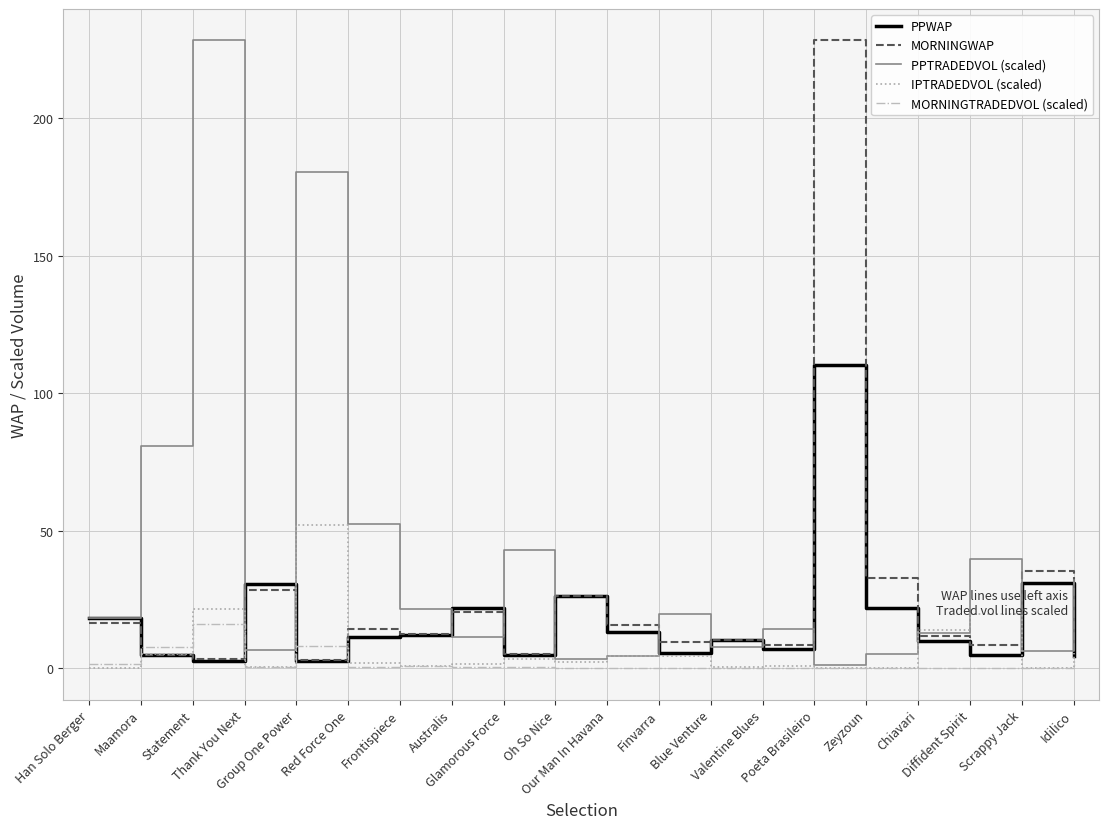

What is the greatest value displayed?

228.3